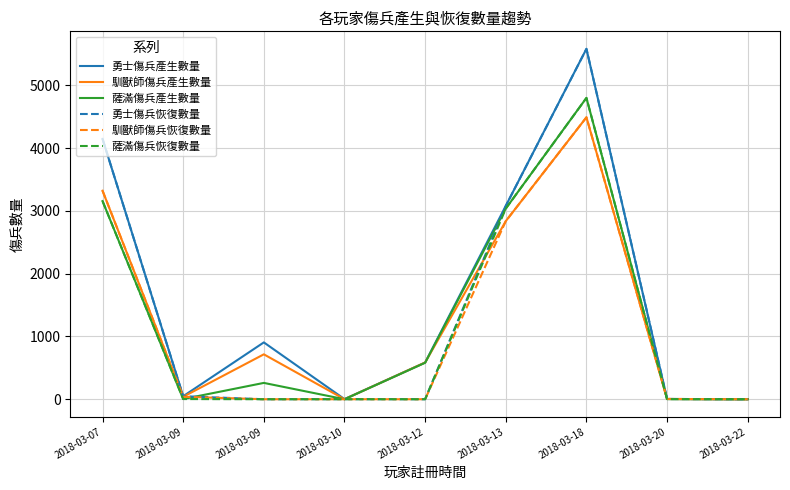

What are all the series names shown in the legend?

勇士傷兵產生數量, 馴獸師傷兵產生數量, 薩滿傷兵產生數量, 勇士傷兵恢復數量, 馴獸師傷兵恢復數量, 薩滿傷兵恢復數量